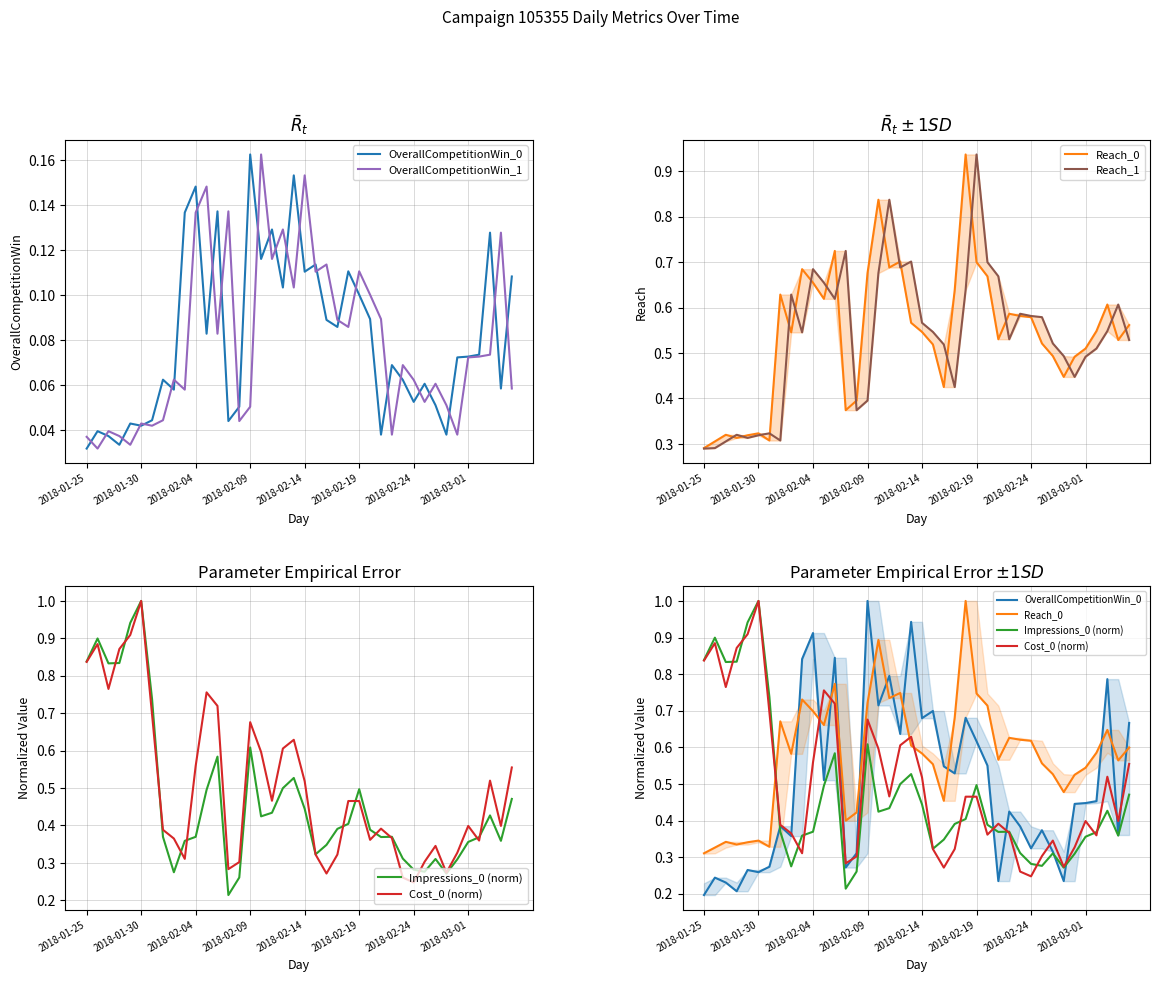

What is the spread (max minus min) of values at 33?

0.4